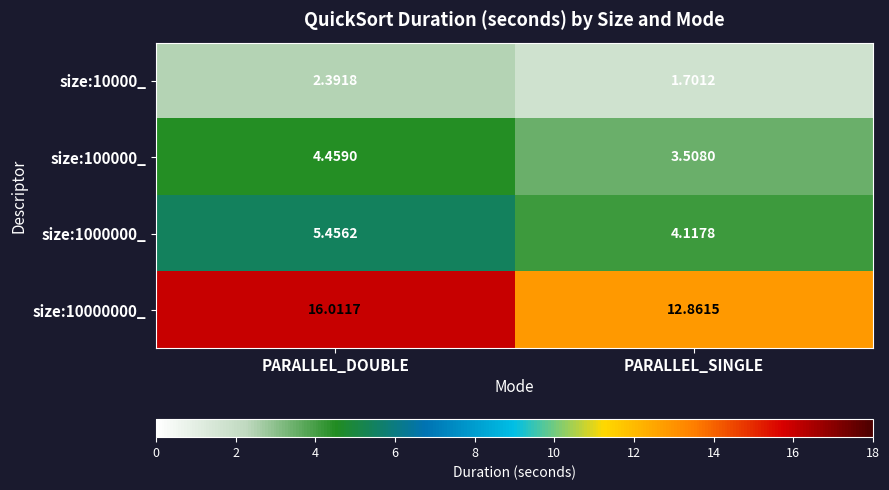

Rank the categories by size:1000000_ value from lowest to highest.

PARALLEL_SINGLE, PARALLEL_DOUBLE